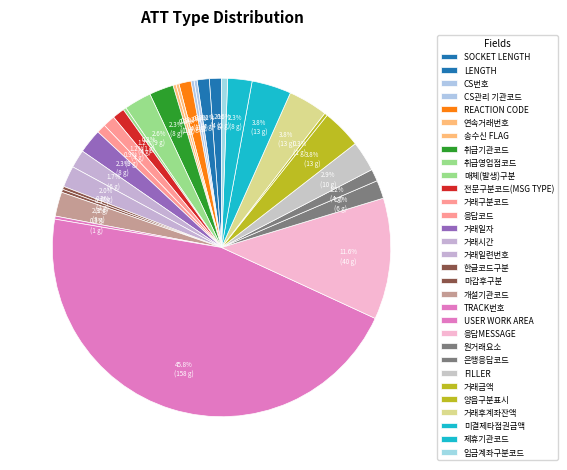

How many slices are in this pie chart?

31